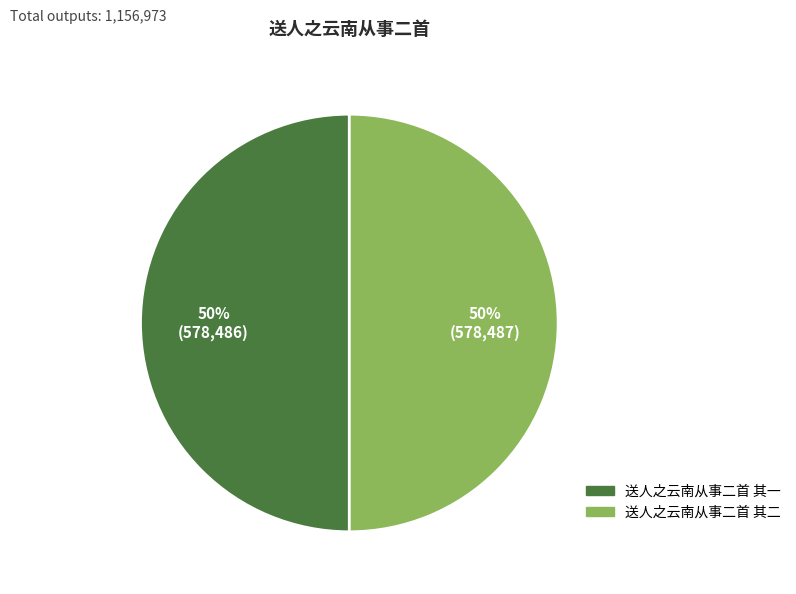

To the nearest percent, what is the average slice percentage?

50%